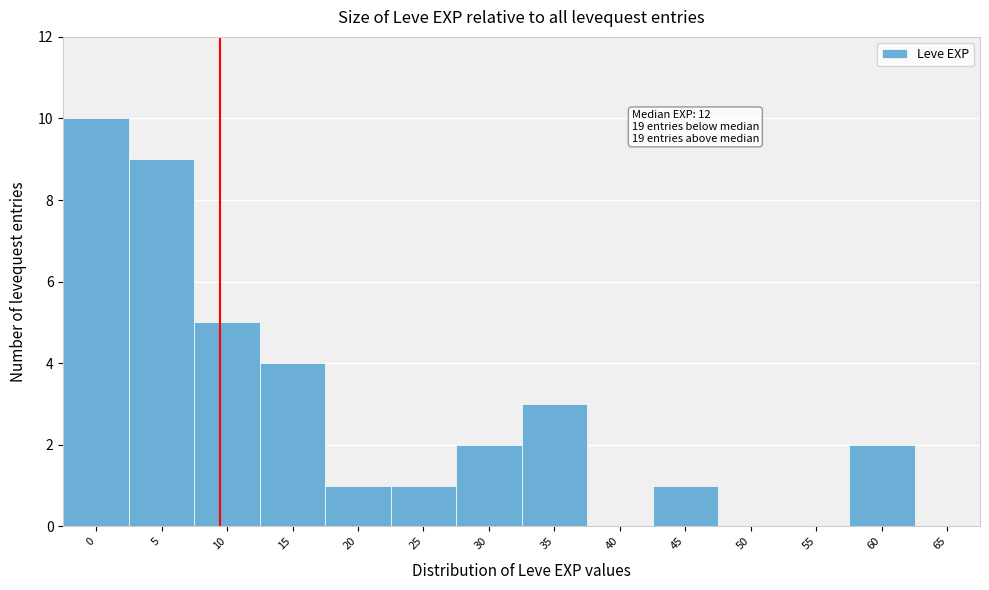

Reading left to right, extract all data points from this chart.

0=10	5=9	10=5	15=4	20=1	25=1	30=2	35=3	40=0	45=1	50=0	55=0	60=2	65=0